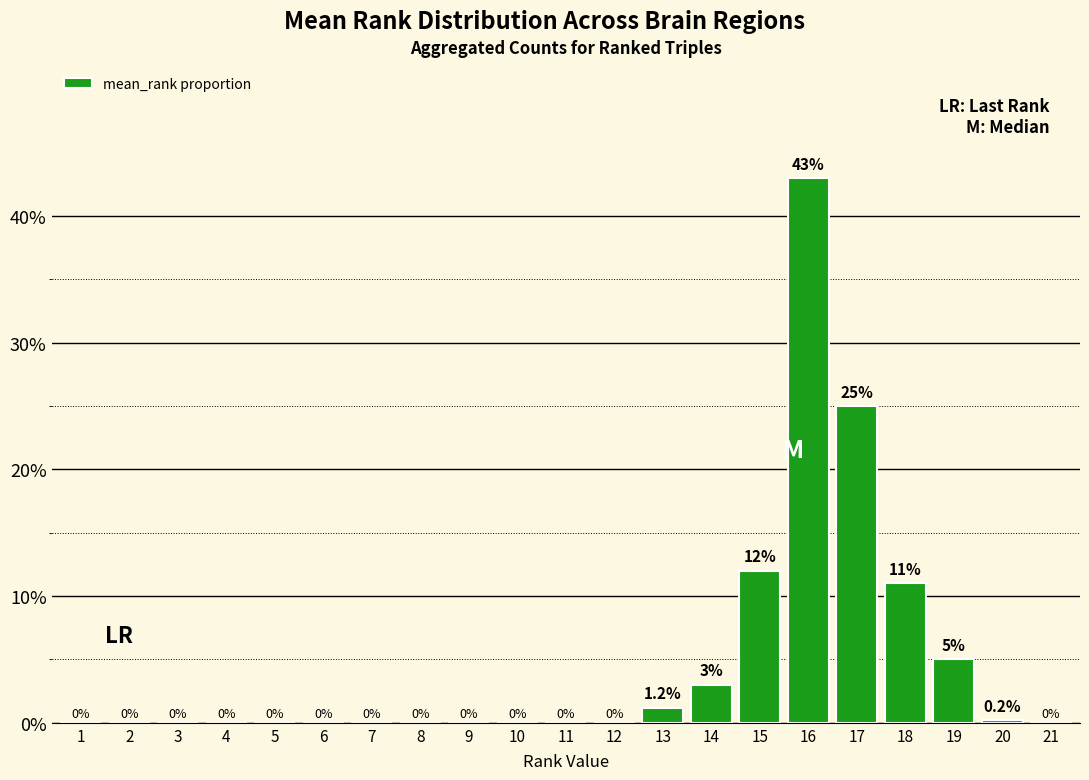

List the labels in order of value, largest first.

16, 17, 15, 18, 19, 14, 13, 20, 1, 2, 3, 4, 5, 6, 7, 8, 9, 10, 11, 12, 21